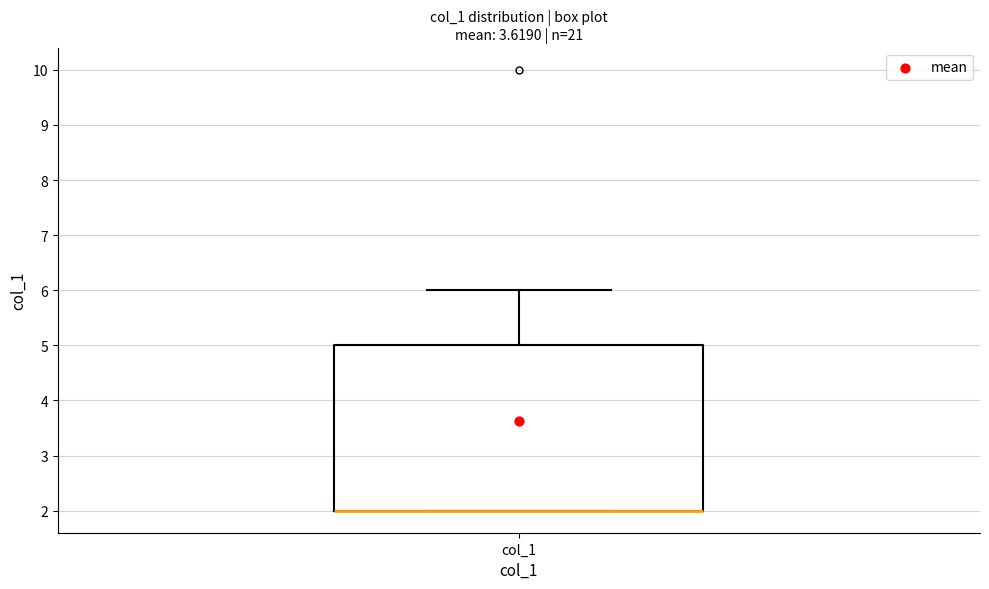

Transcribe this box plot: give where the median line is, the range the box spans, and where the two whiskers end, as read against the y-axis. The values are not printed on the chart, so give them approximately, as read against the axis.

median 2 (drawn on the box's lower edge), box 2 to 5, whiskers 2 to 6